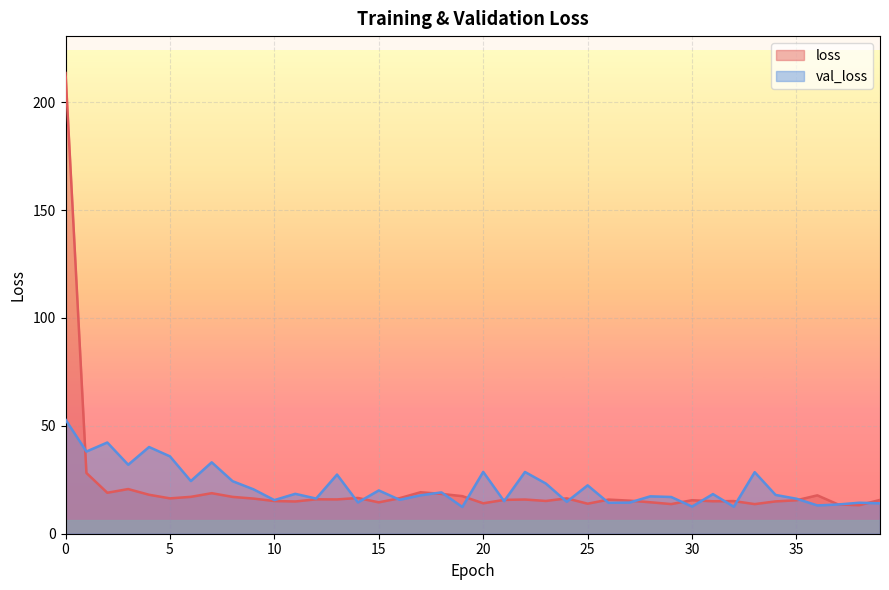

Which series has the largest range (max minus min)?

loss